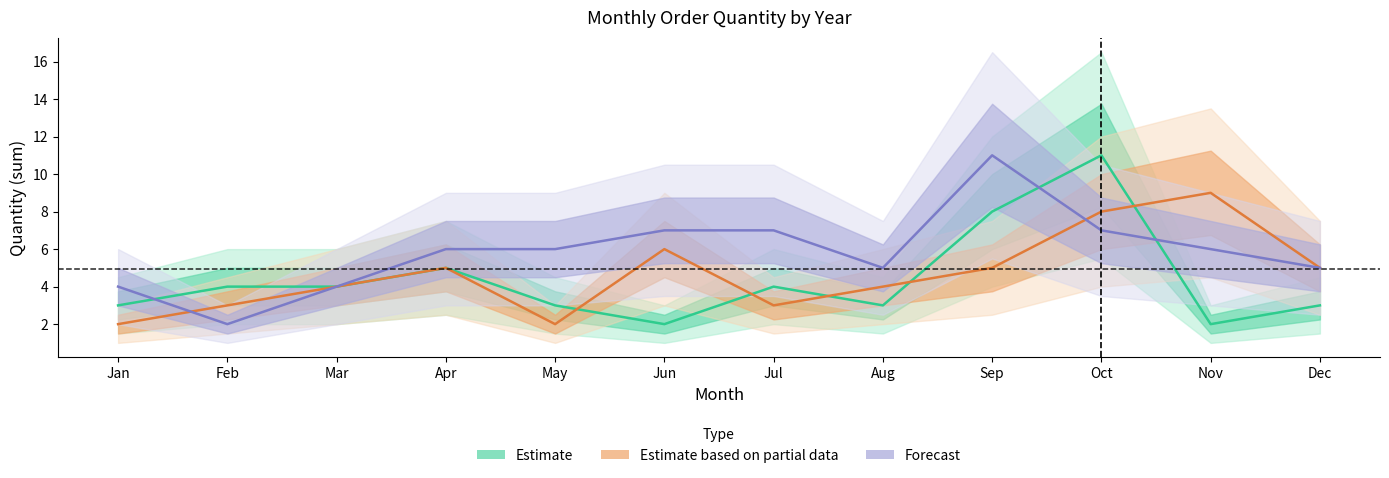

Where do Estimate based on partial data and Estimate first cross each other?

May and Jun